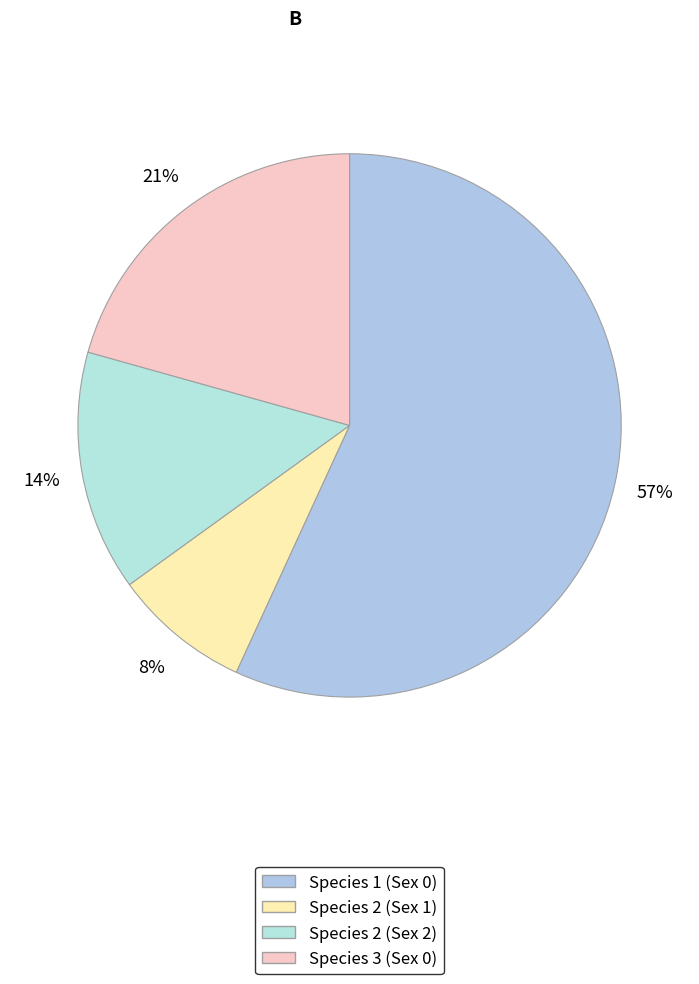

The Species 2 (Sex 1) slice represents 16% of the pie. True or false?

False